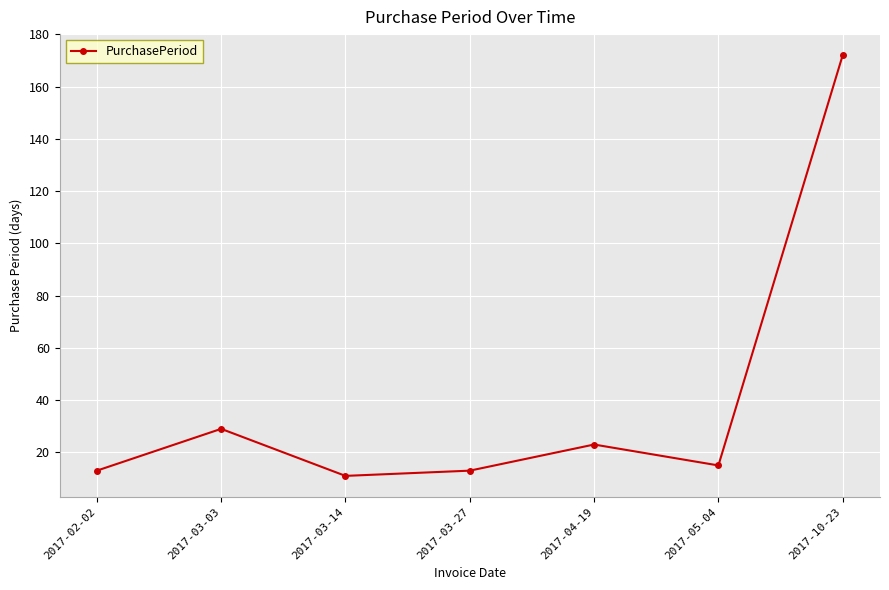

Is it true that the value at 2017-10-23 is 249?

False